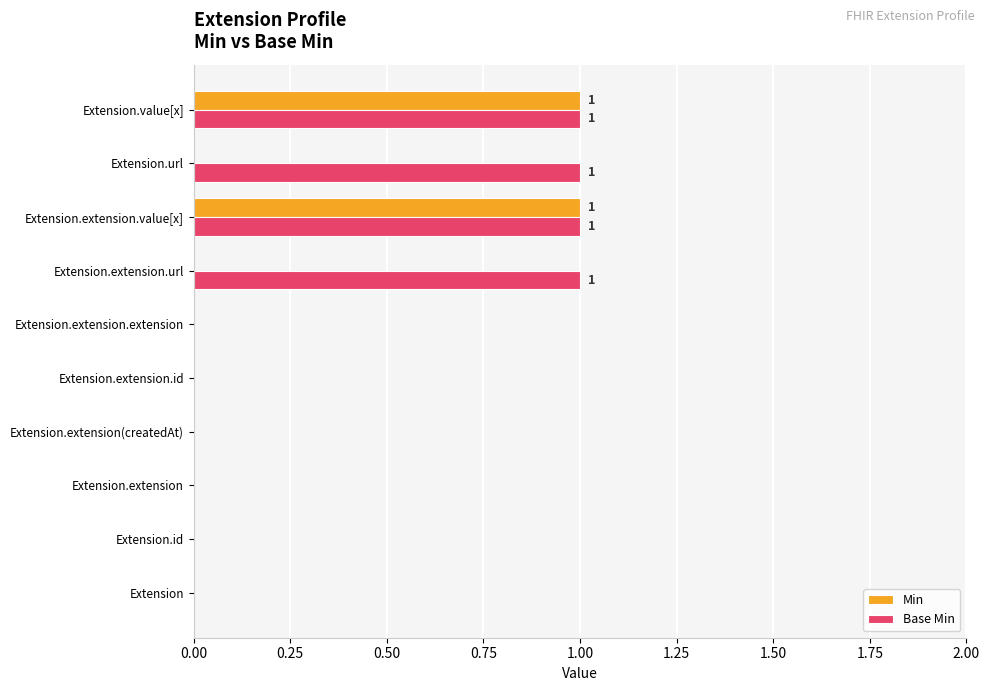

Which series has the largest total across all categories?

Base Min